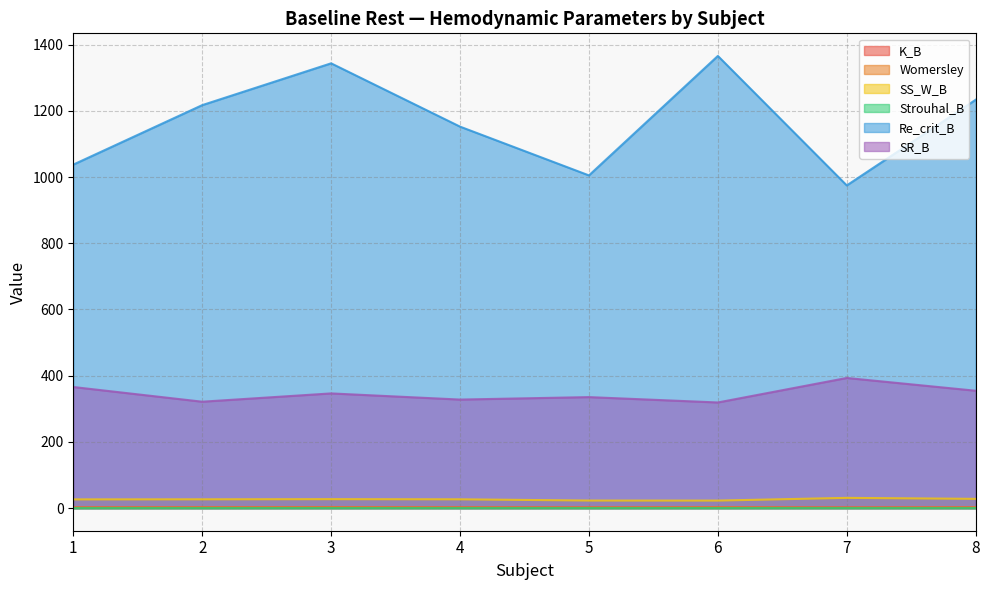

List the labels in order of Strouhal_B value, largest first.

3, 1, 2, 5, 4, 8, 6, 7